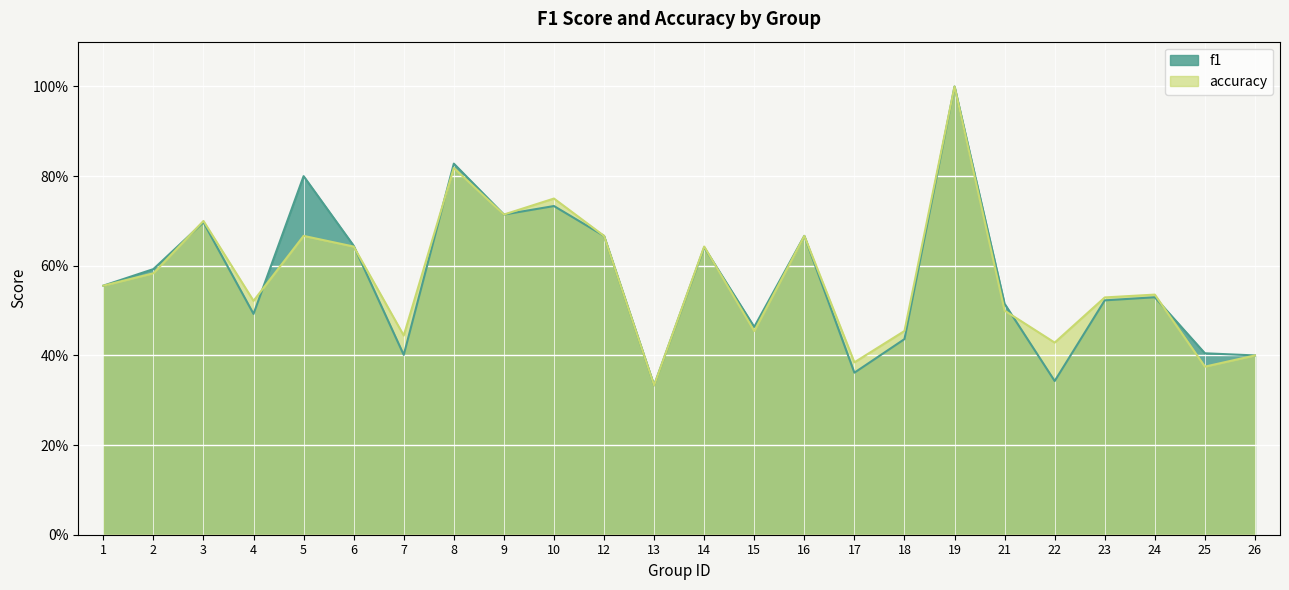

Where do f1 and accuracy first cross each other?

2 and 3